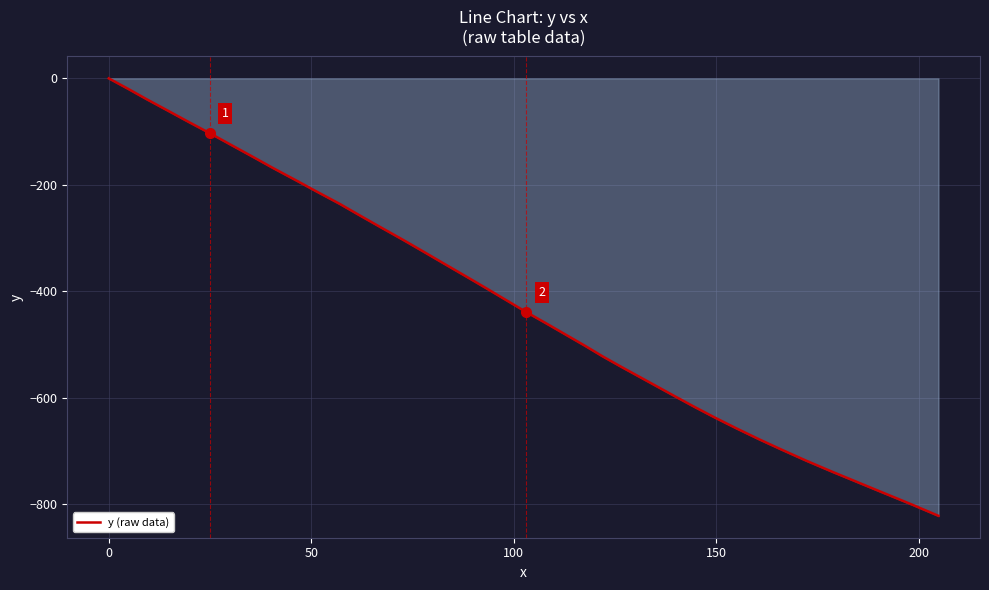

What is the minimum value shown in the chart?

-821.9